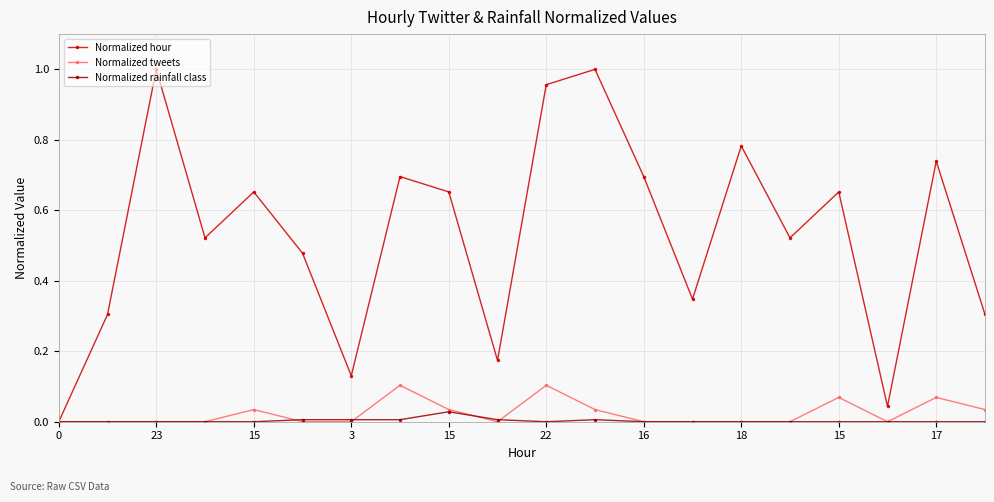

List the series in order of their peak value, highest first.

Normalized hour, Normalized tweets, Normalized rainfall class